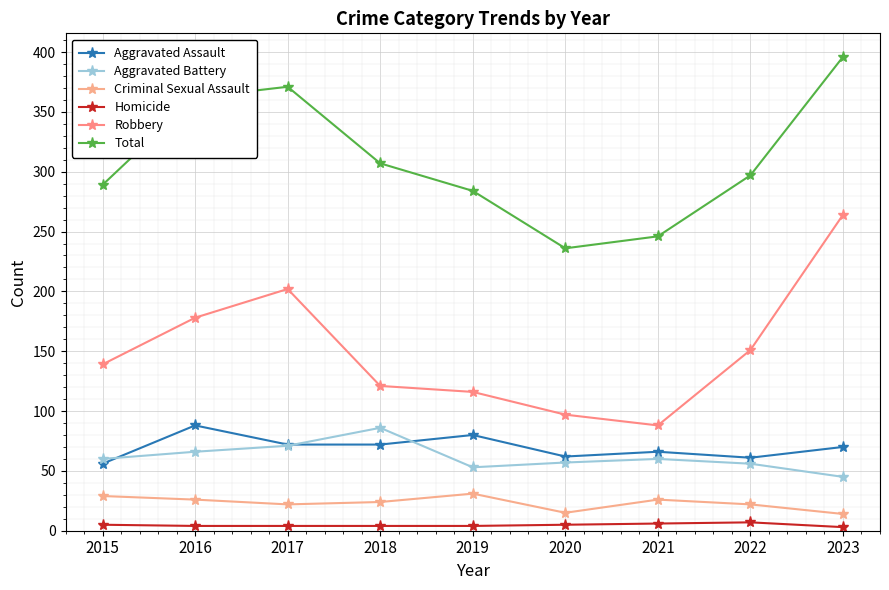

How many data points does each series have?

9